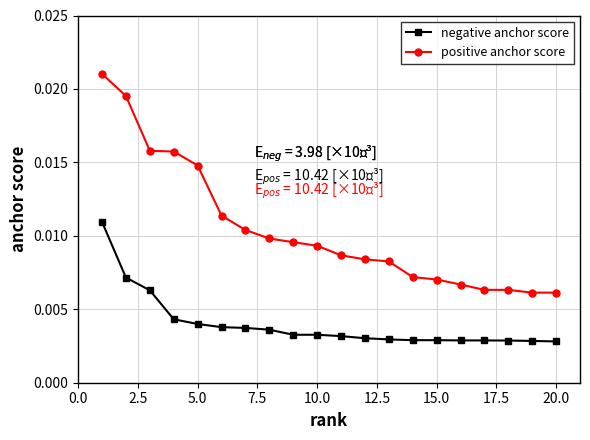

Rank the series by their average value, from highest to lowest.

positive anchor score, negative anchor score